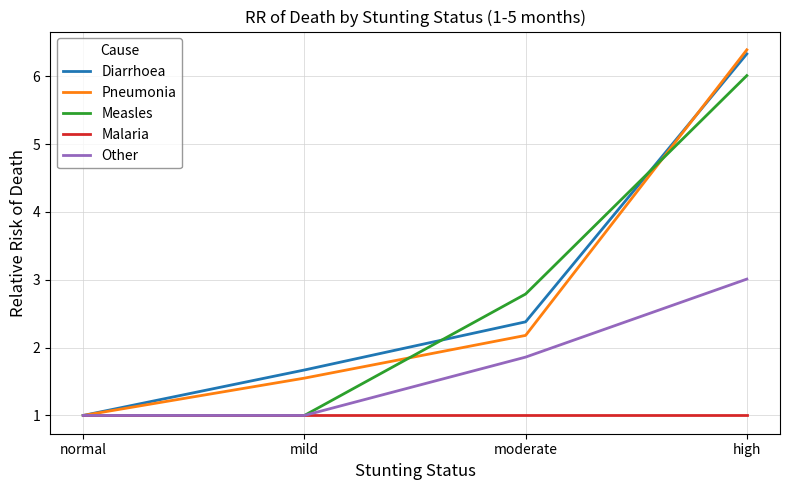

Which series has the largest total across all categories?

Diarrhoea